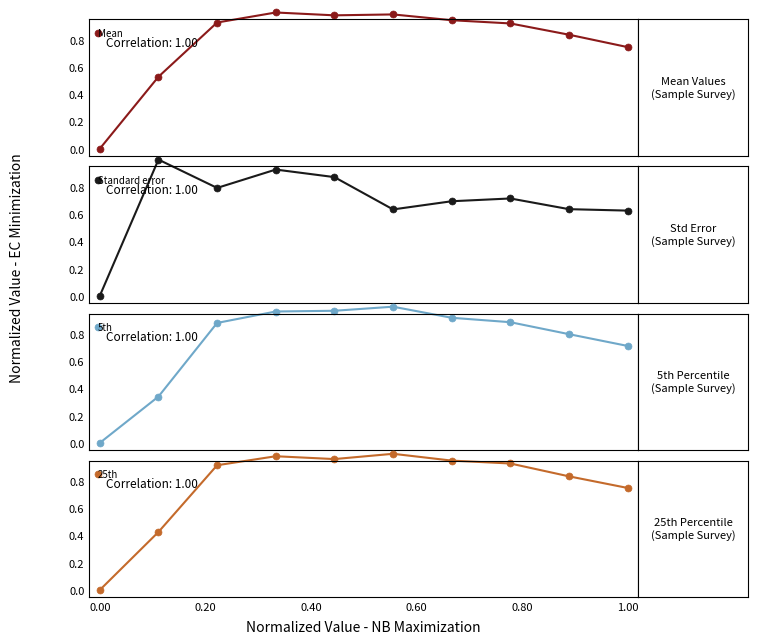

Reading right to left, list all the values displayed in this chart.

Mean: 0.7	0.8	0.9	0.9	1.0	1.0	1.0	0.9	0.5	0.0
Standard error: 0.6	0.6	0.7	0.7	0.6	0.9	0.9	0.8	1.0	0.0
5th: 0.7	0.8	0.9	0.9	1.0	1.0	1.0	0.9	0.3	0.0
25th: 0.7	0.8	0.9	1.0	1.0	1.0	1.0	0.9	0.4	0.0